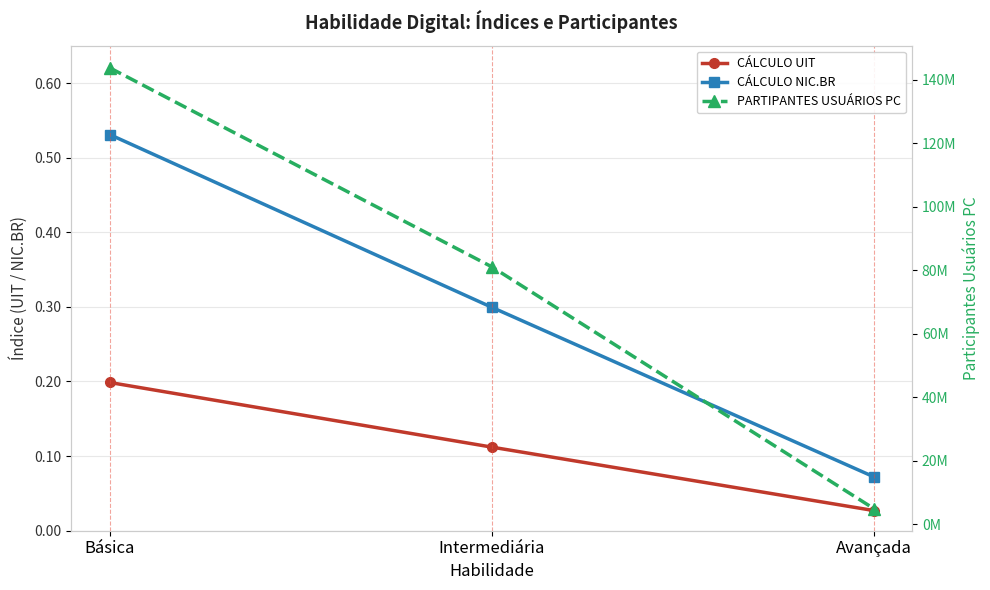

Does the chart display data point markers on the line(s)?

Yes